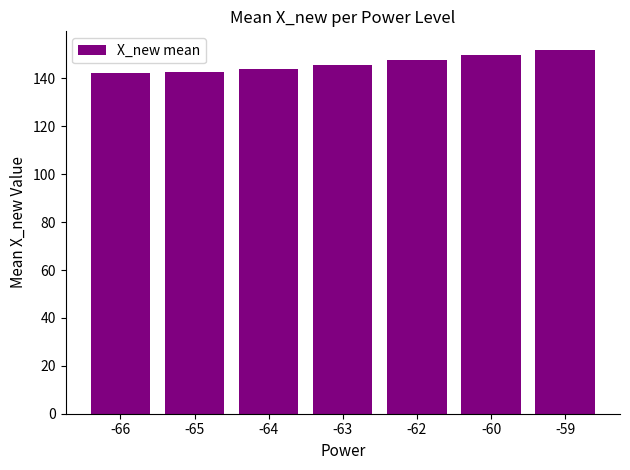

Reading left to right, what are all the values shown in this chart?

-66=142.2	-65=142.8	-64=144.1	-63=145.7	-62=147.8	-60=150.0	-59=152.1